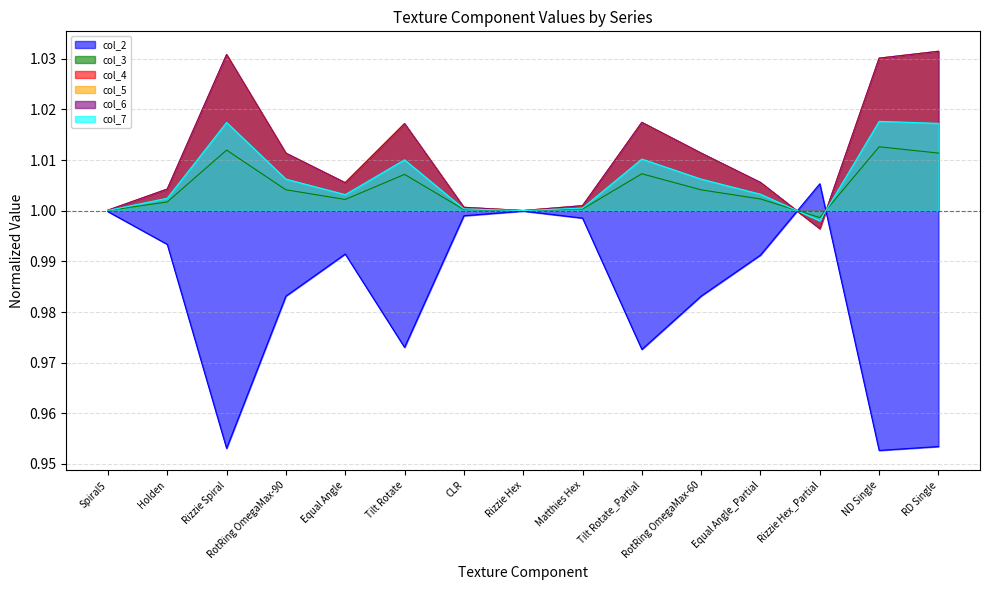

How many categories are shown in the chart?

15